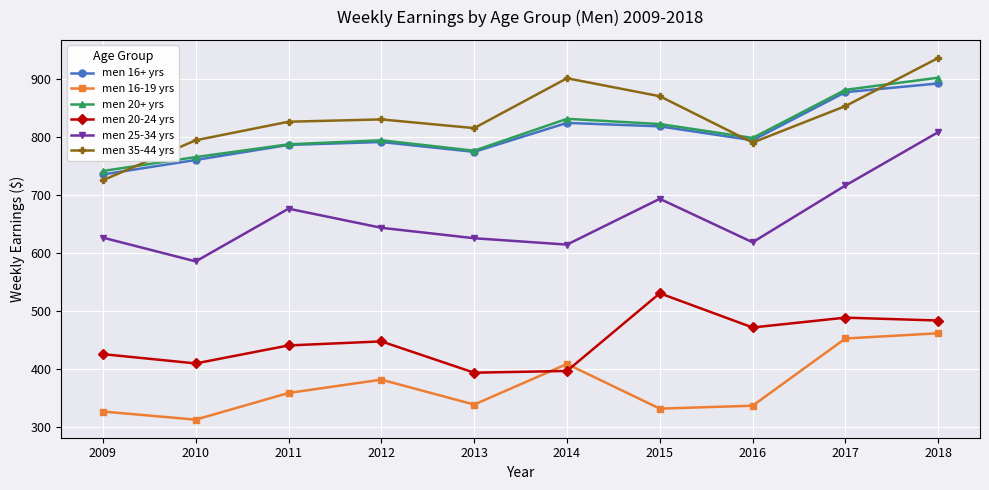

Rank the series by their maximum value, from highest to lowest.

men 35-44 yrs, men 20+ yrs, men 16+ yrs, men 25-34 yrs, men 20-24 yrs, men 16-19 yrs